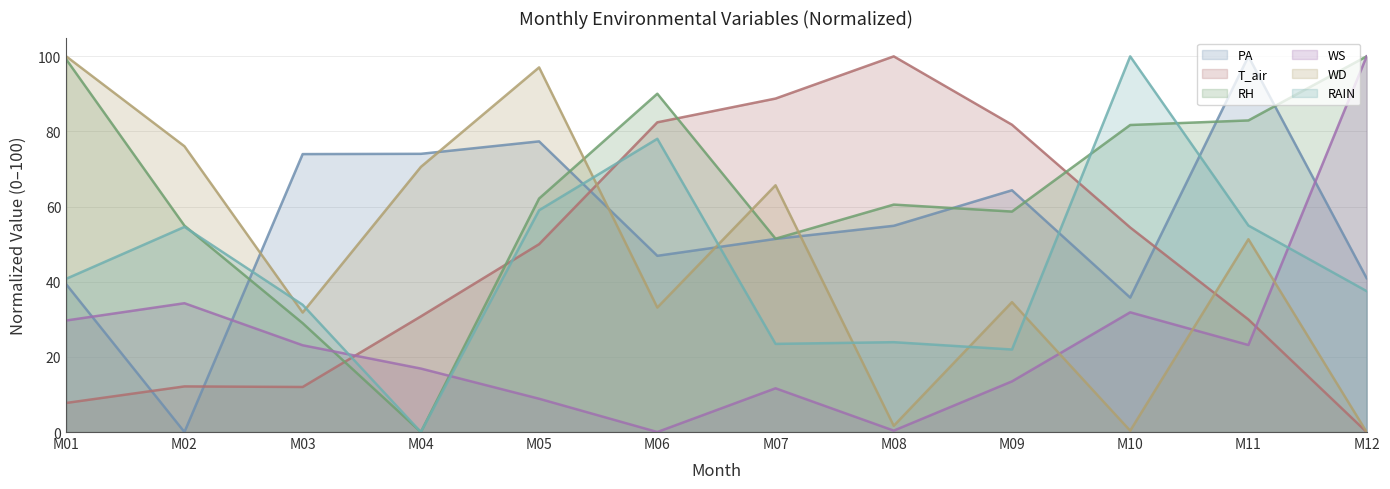

Reading left to right, list all the values displayed in this chart.

PA: 39.3	0.0	74.0	74.1	77.4	46.9	51.4	54.9	64.4	35.8	100.0	40.9
T_air: 7.7	12.1	12.0	30.8	50.0	82.4	88.8	100.0	81.8	54.4	30.0	0.0
RH: 99.2	54.9	29.0	0.0	62.2	90.1	51.5	60.5	58.7	81.7	82.9	100.0
WS: 29.7	34.3	23.1	16.9	8.9	0.0	11.6	0.4	13.5	31.9	23.2	100.0
WD: 100.0	76.1	31.8	70.6	97.1	33.1	65.7	1.7	34.6	0.3	51.3	0.0
RAIN: 40.8	54.6	33.9	0.0	59.0	78.1	23.5	23.9	22.0	100.0	55.0	37.5